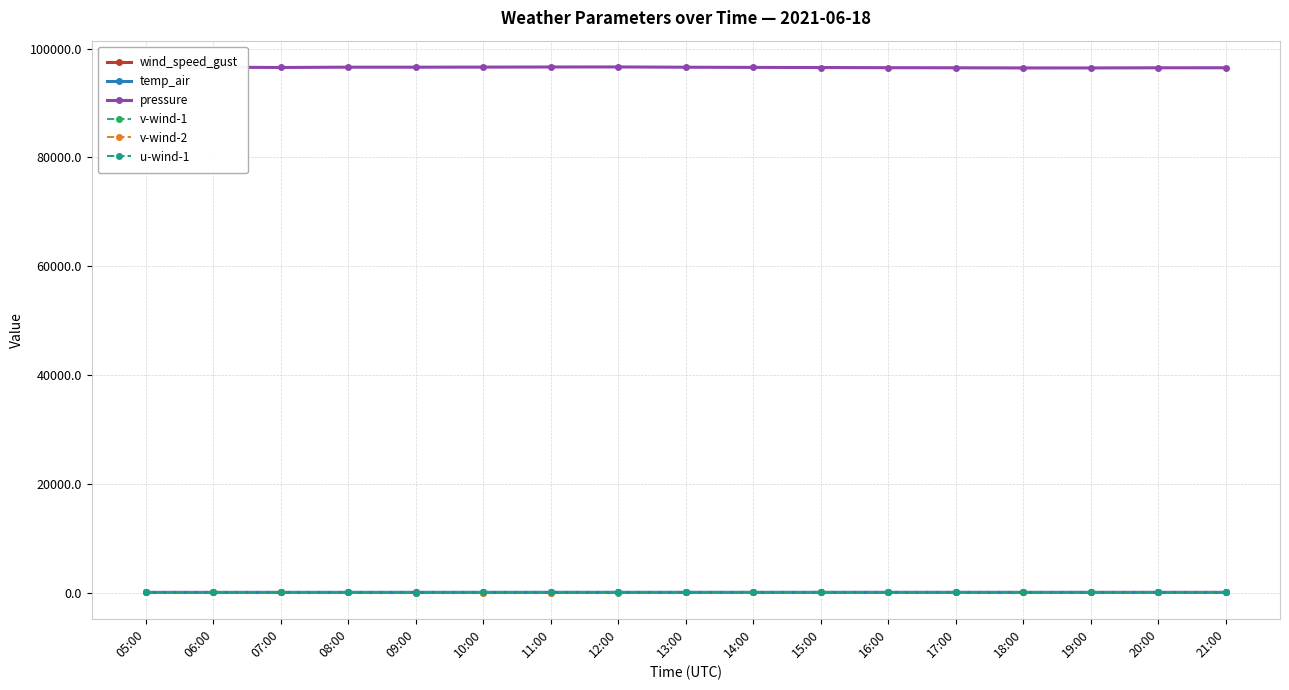

At how many categories does at least one series exceed 58138?

17